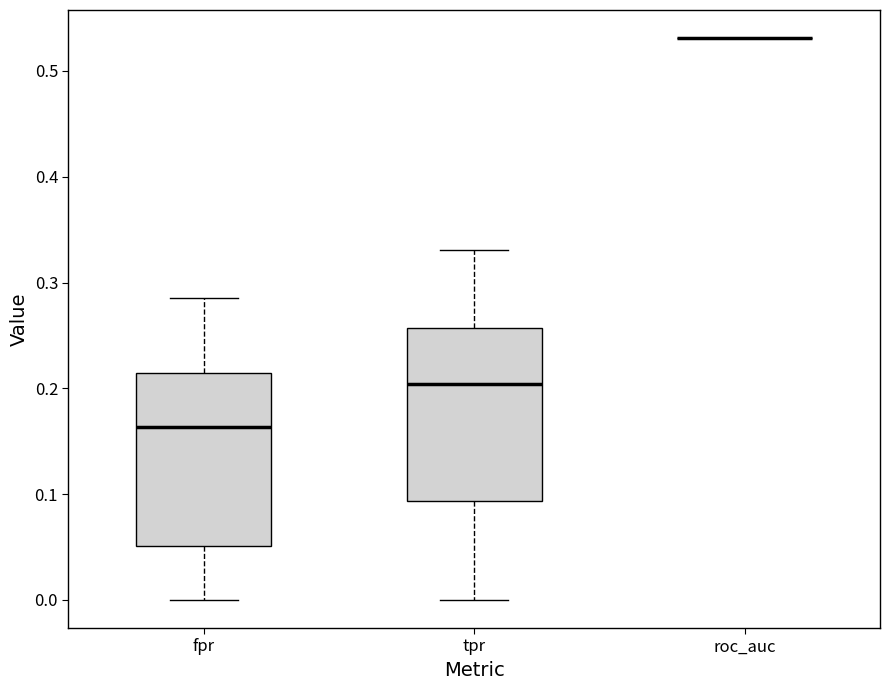

Where does the upper whisker of the box for tpr end on the y-axis? The values are not printed on the chart, so give them approximately, as read against the axis.

0.33